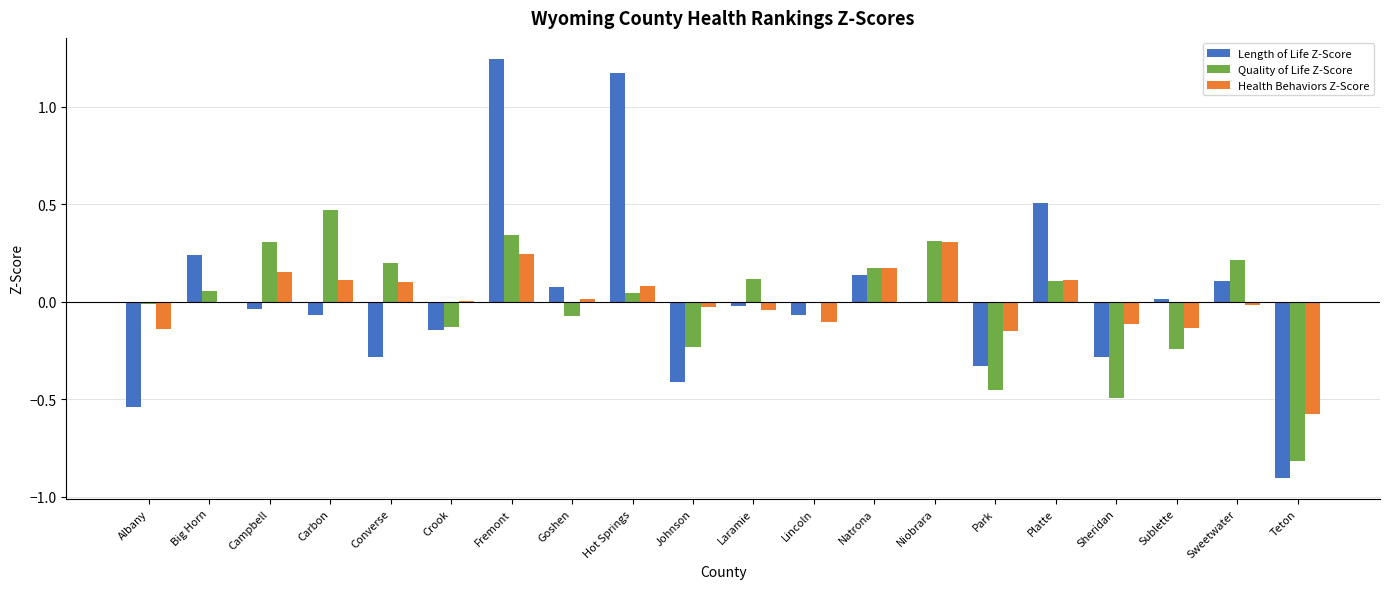

How many categories are shown in the chart?

20